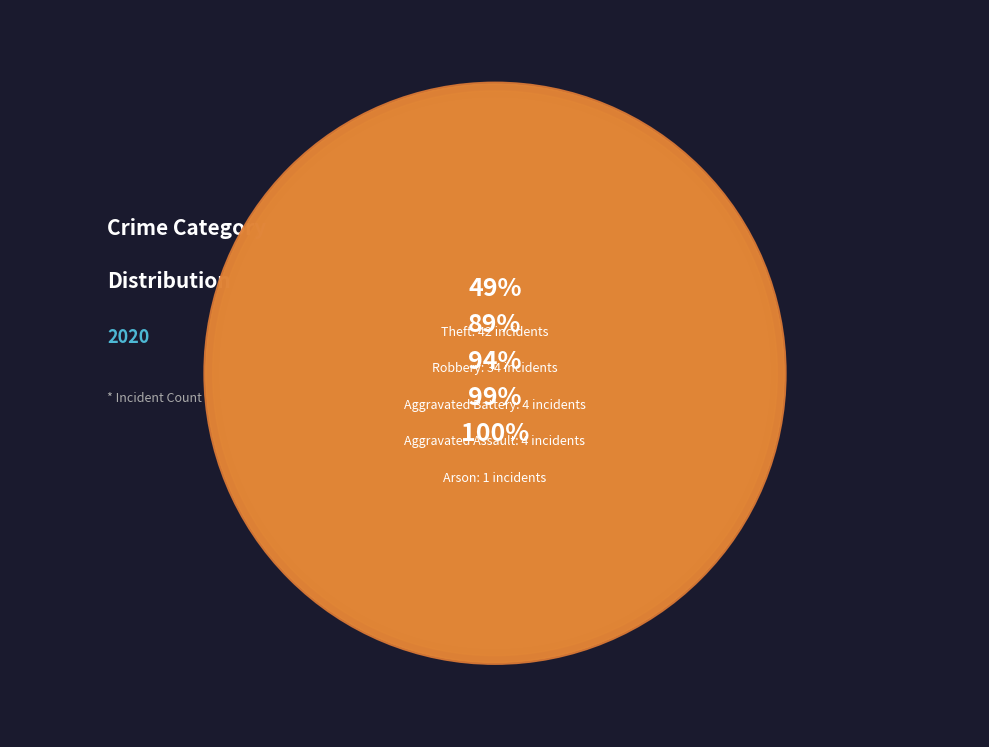

Does Aggravated Battery account for over 50% of the chart?

No